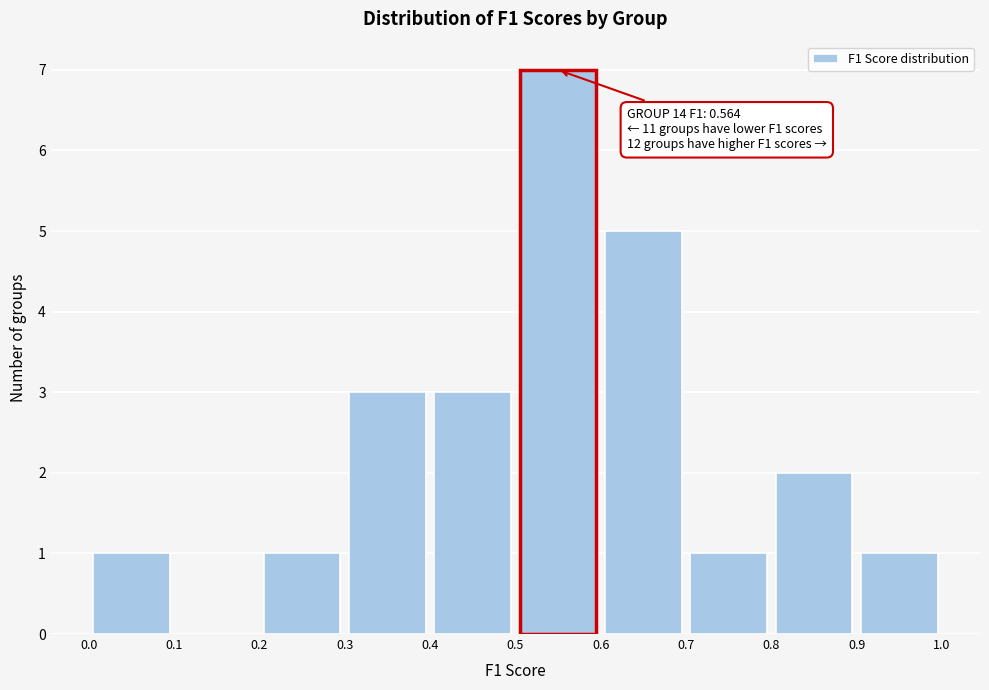

Over which range of the x-axis is the bar tallest?

0.5 to 0.6